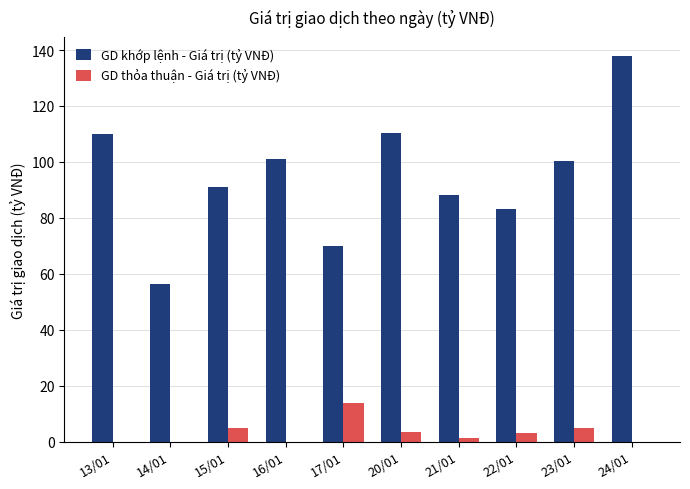

What is the total value across all series at 20/01?

113.6